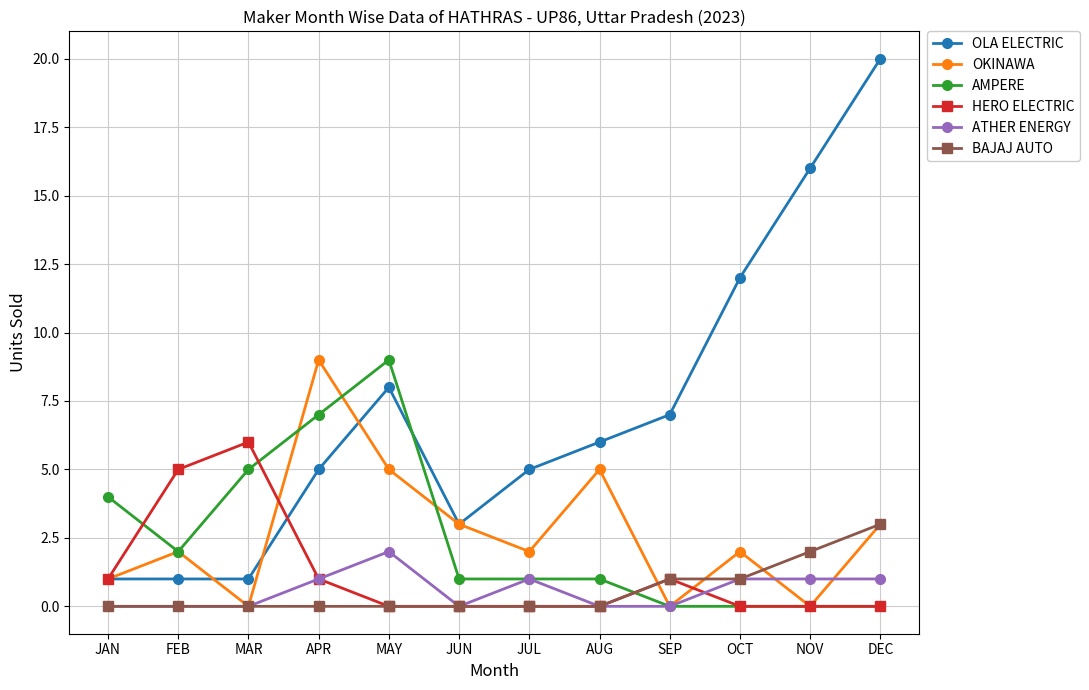

True or false: HERO ELECTRIC has a value of 5 at FEB.

True